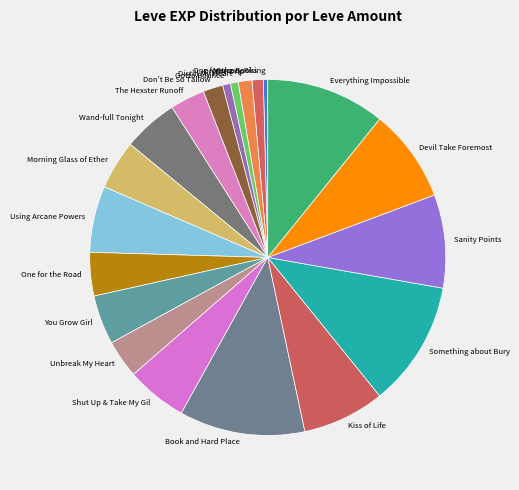

Approximately how many times larger is the value at Unbreak My Heart compared to Shut Up & Take My Gil?

0.6